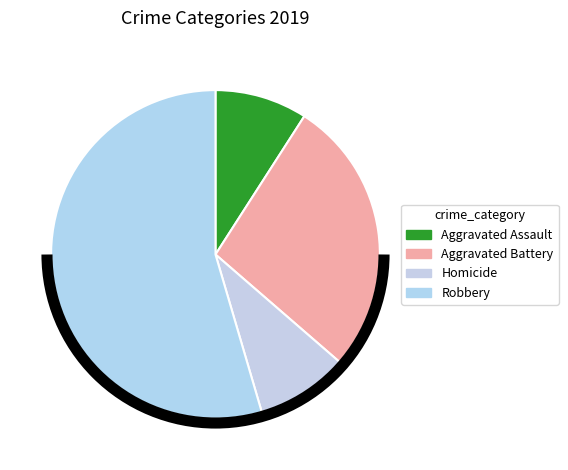

What percentage is the Aggravated Assault slice, to the nearest percent?

9%